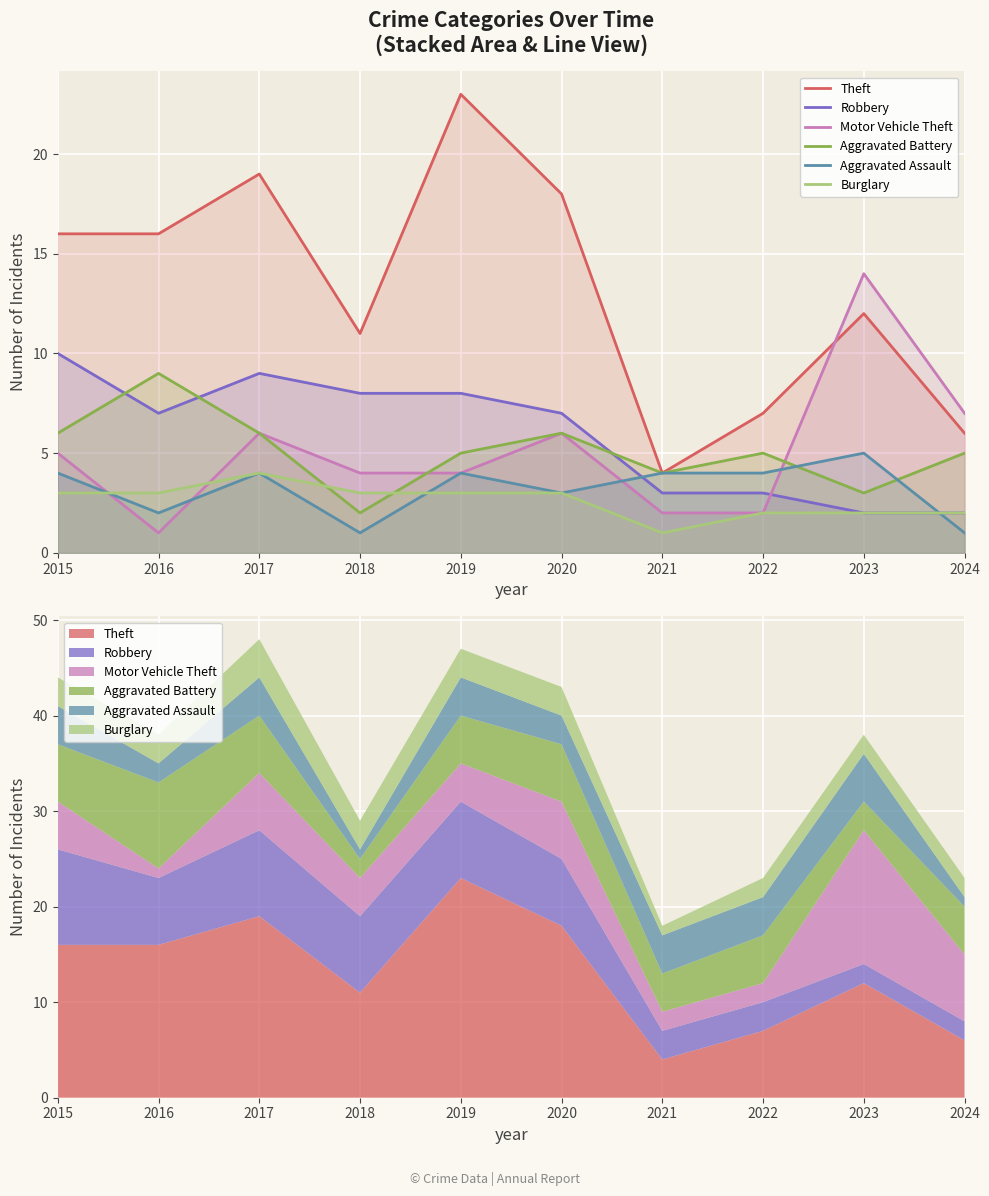

Which category has the lowest value across all series?

2016